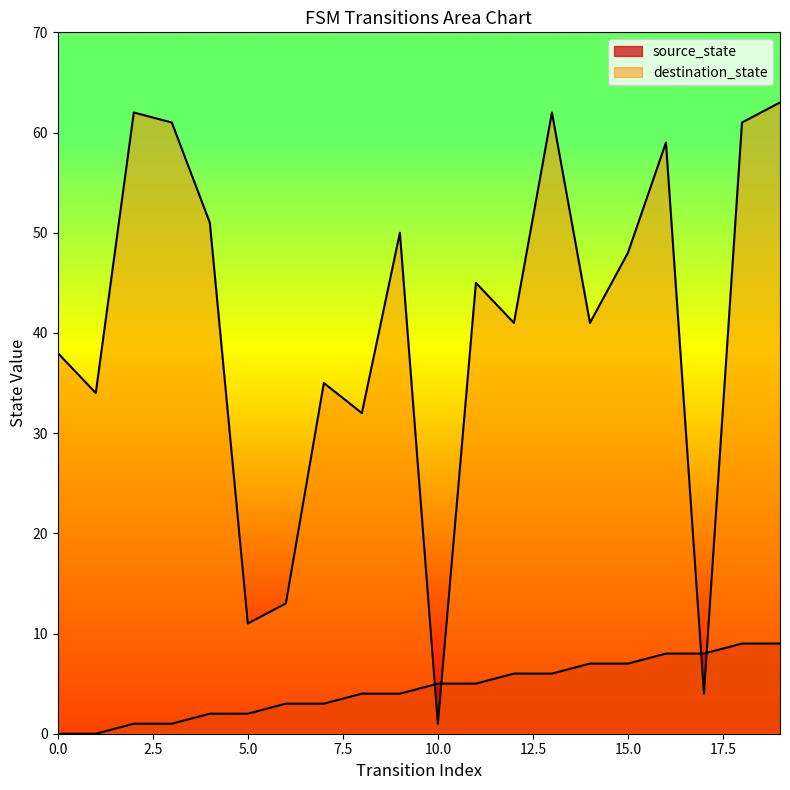

How many series are shown in this chart?

2